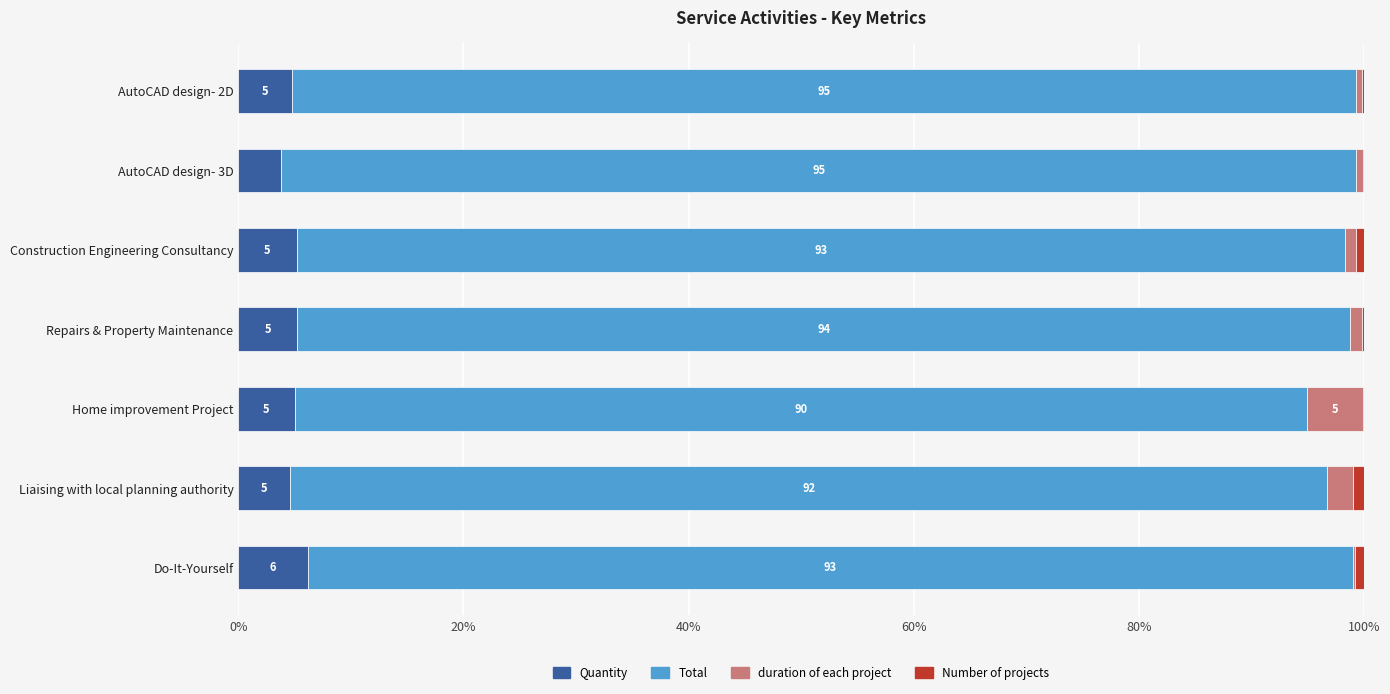

What is the total value across all series at Home improvement Project?

100.0